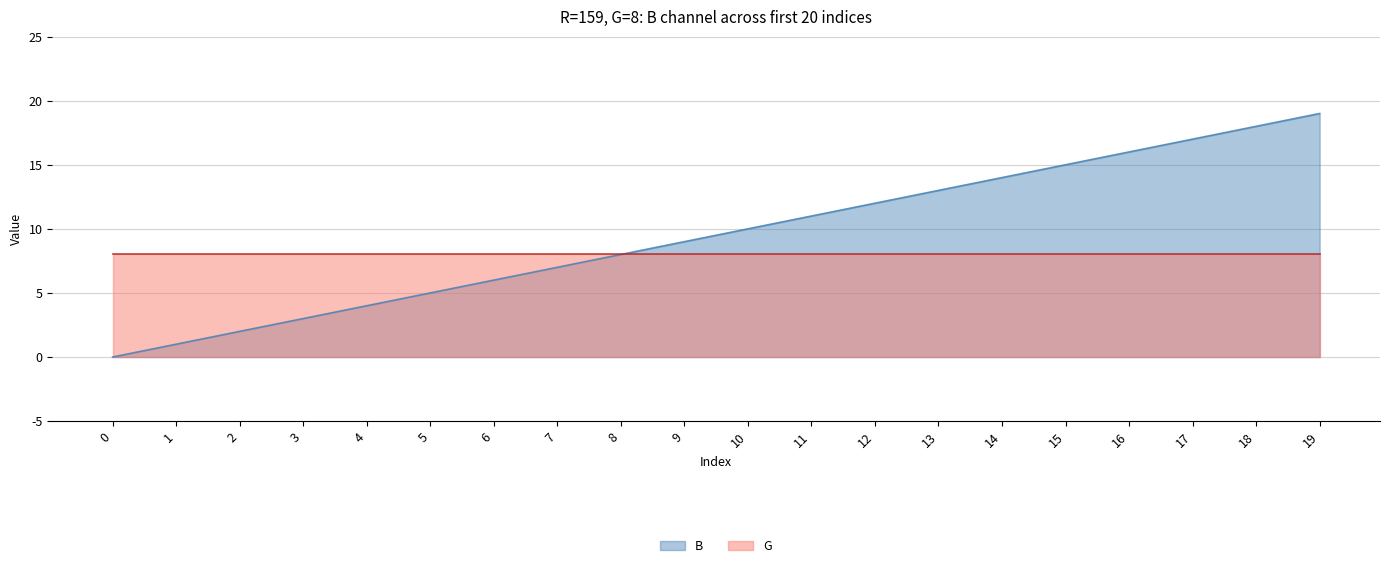

Between 16 and 19, which is larger?

19